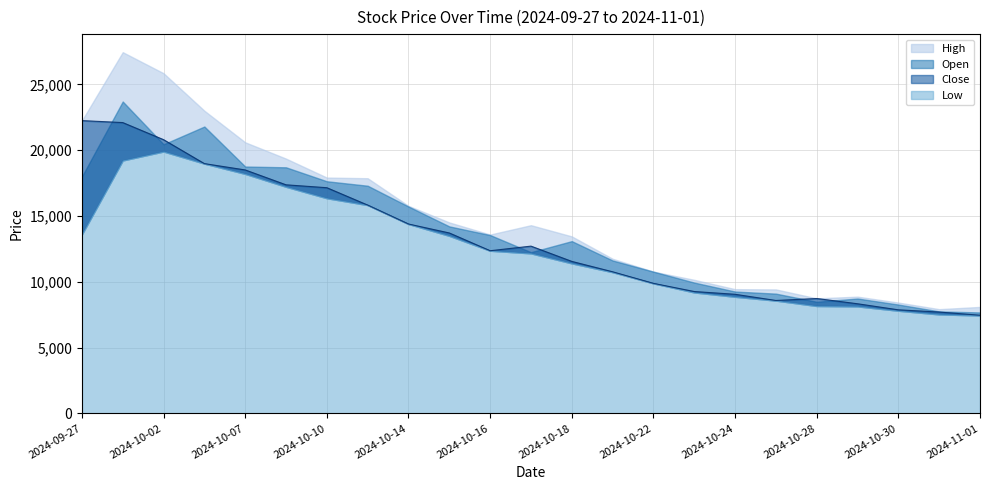

In High, how many points are lower than both neighbors (excluding endpoints)?

3